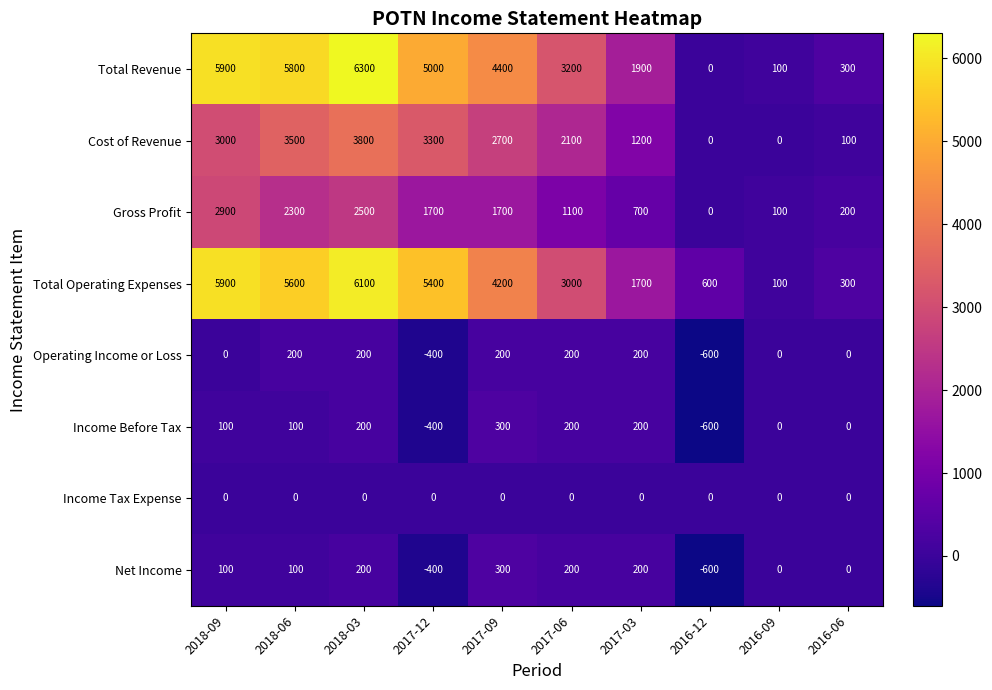

Count the Operating Income or Loss values in the range 0 to 200.

8